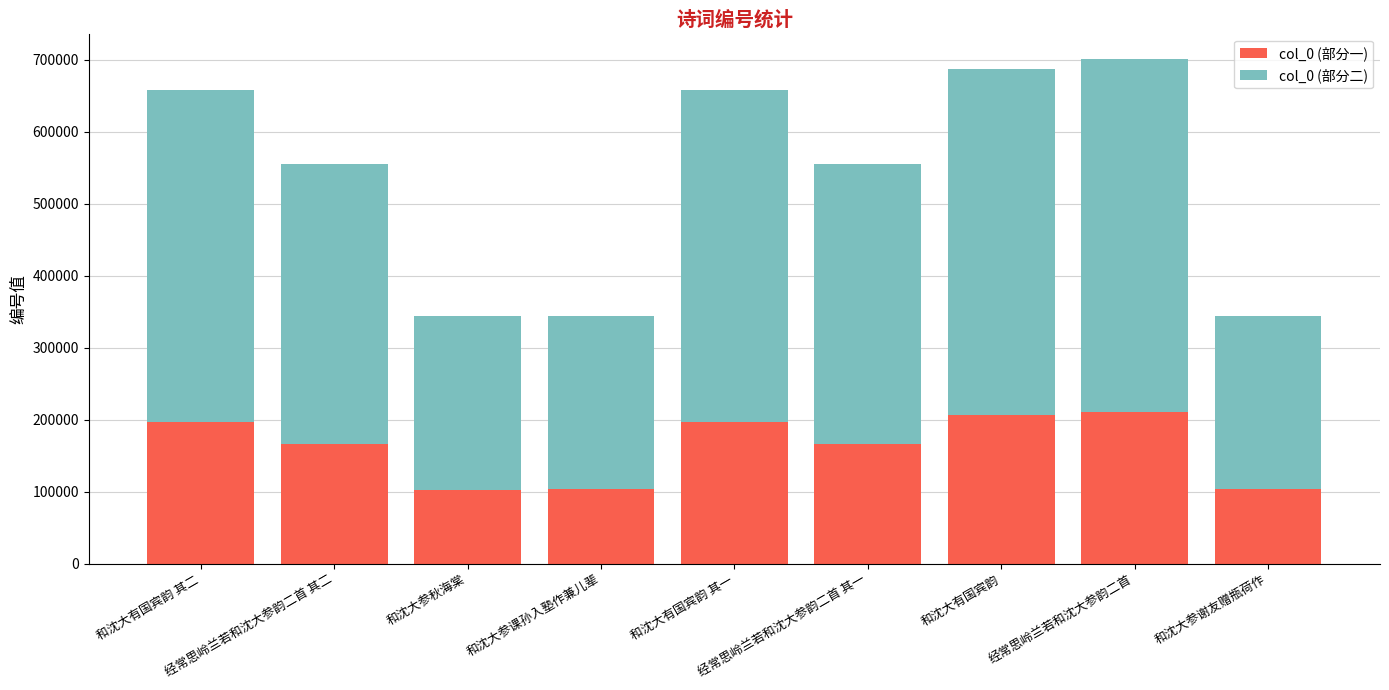

What are all the series names shown in the legend?

col_0 (部分一), col_0 (部分二)